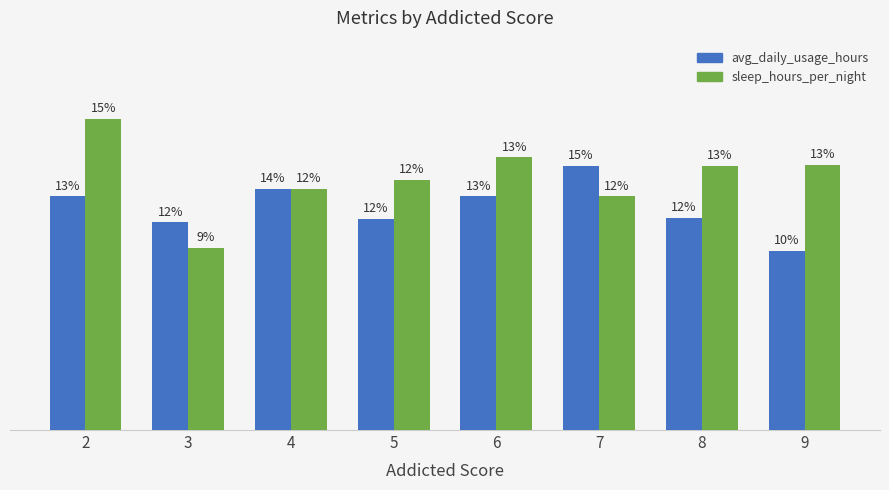

Does the chart contain any negative values?

No